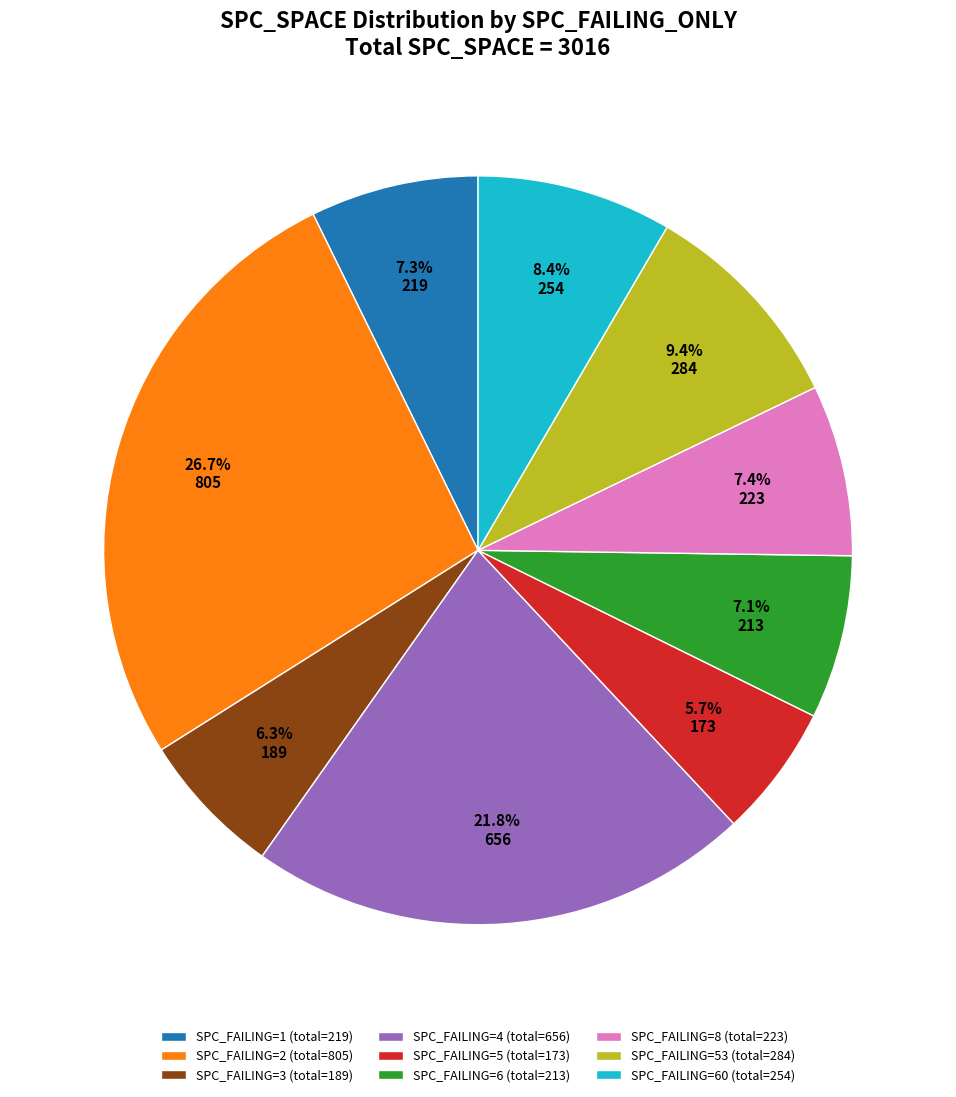

Is the sum of SPC_FAILING=3 (total=189) and SPC_FAILING=53 (total=284) greater than half?

No